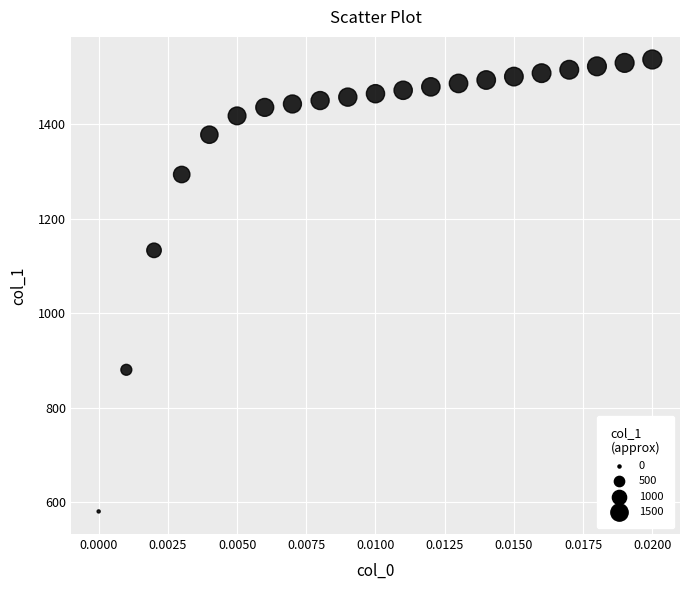

What Y value in the scatter plot is closest to 1058?

1133.2